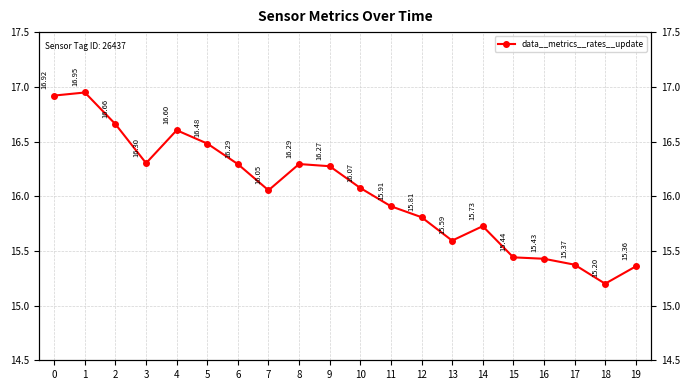

Rank the categories by value from lowest to highest.

18, 19, 17, 16, 15, 13, 14, 12, 11, 7, 10, 9, 6, 8, 3, 5, 4, 2, 0, 1